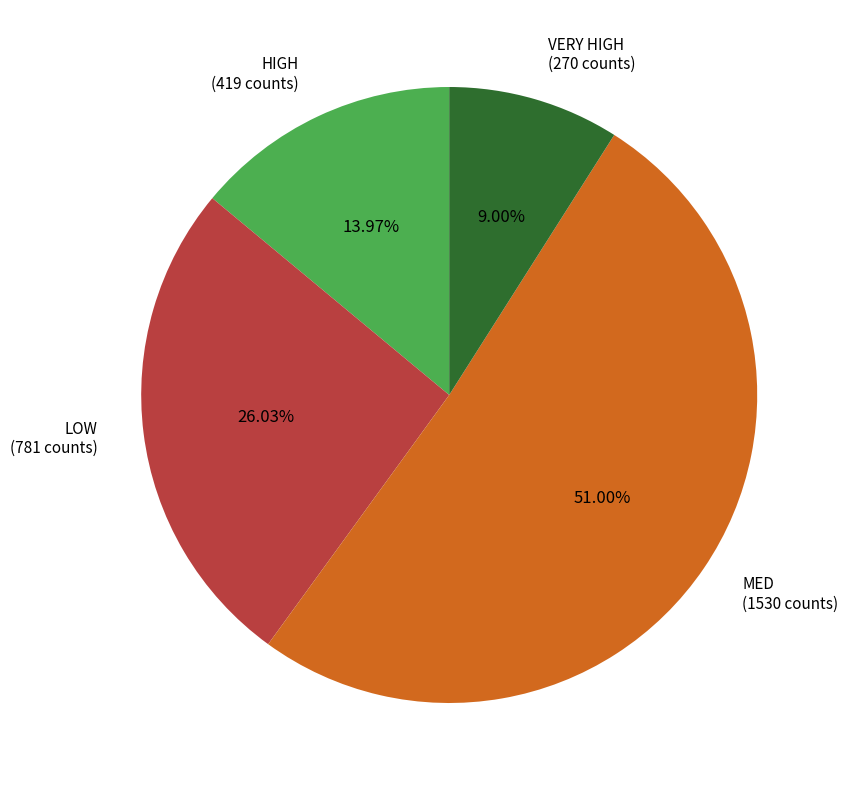

What percentage is the MED slice, to the nearest percent?

51%